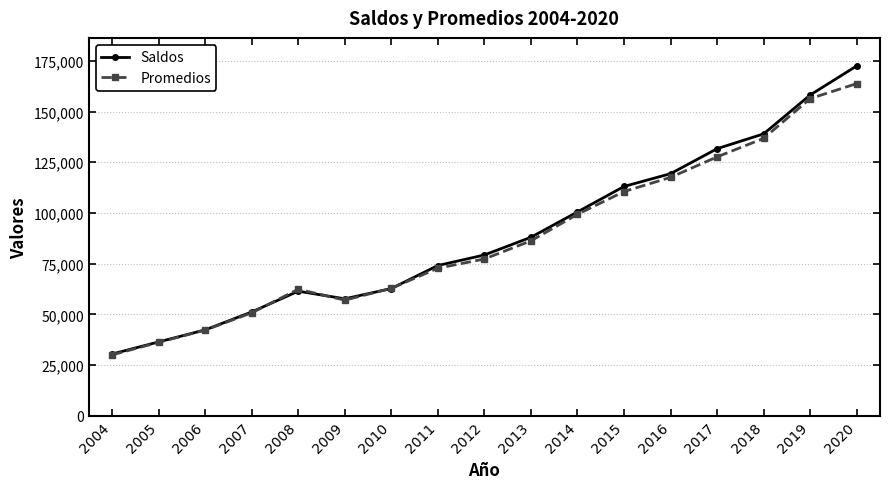

Does the chart display data point markers on the line(s)?

Yes